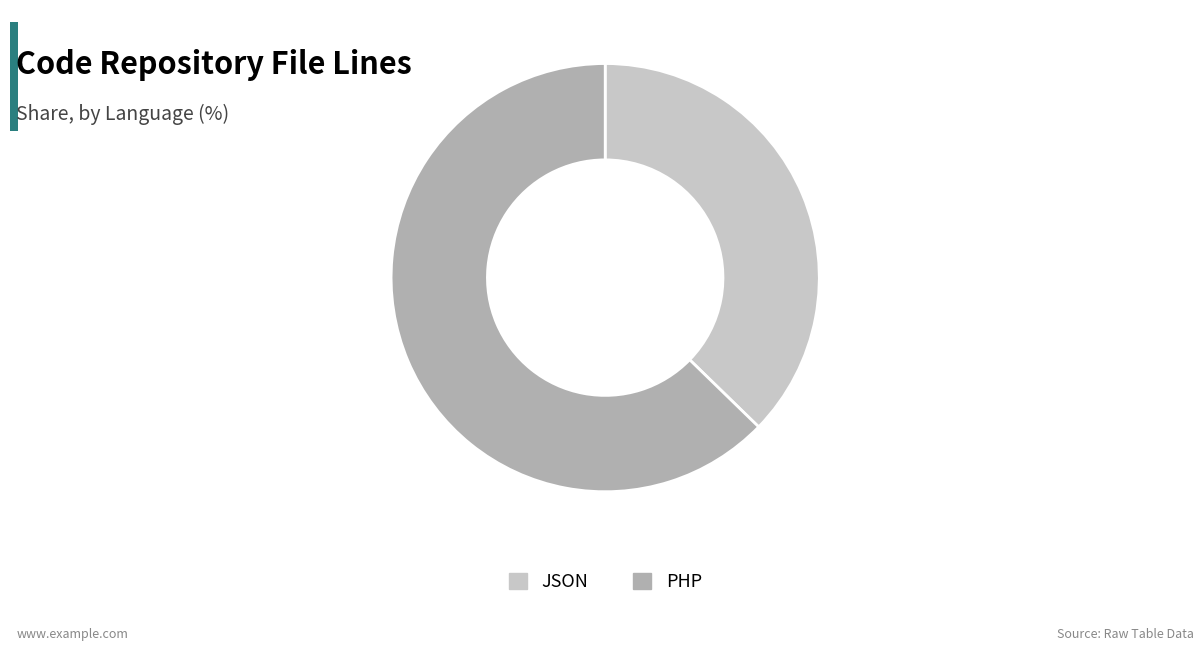

Rank the categories by value from lowest to highest.

JSON, PHP